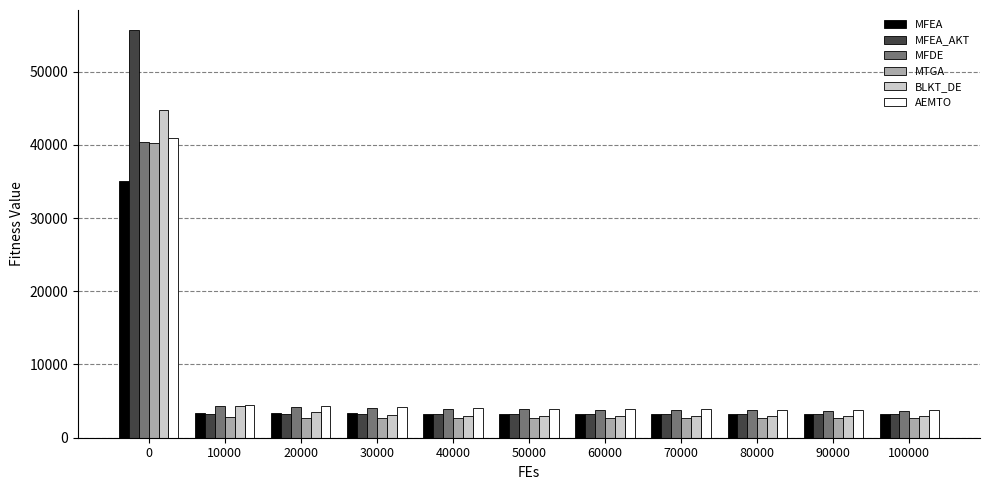

How many data points in MTGA are less than 2677?

3